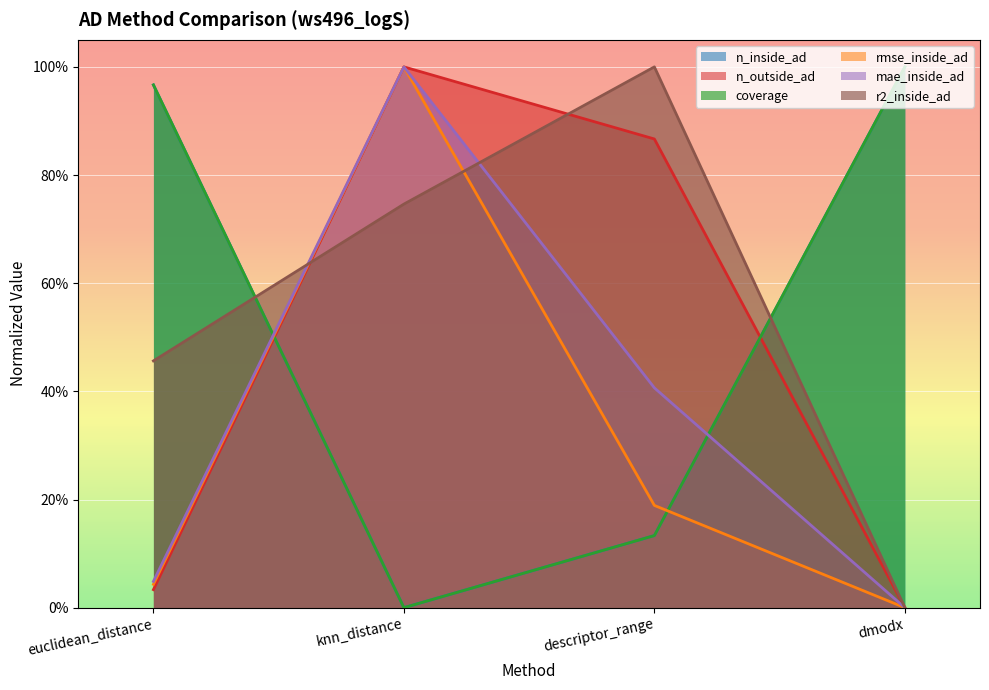

What is the difference between the maximum and minimum values in the rmse_inside_ad series?

1.0